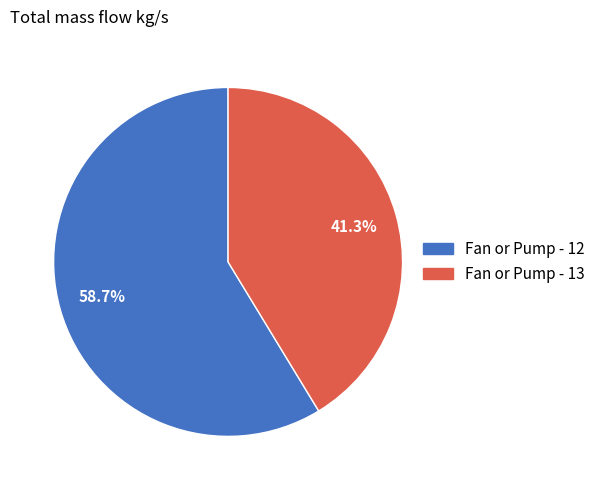

How many slices are in this pie chart?

2